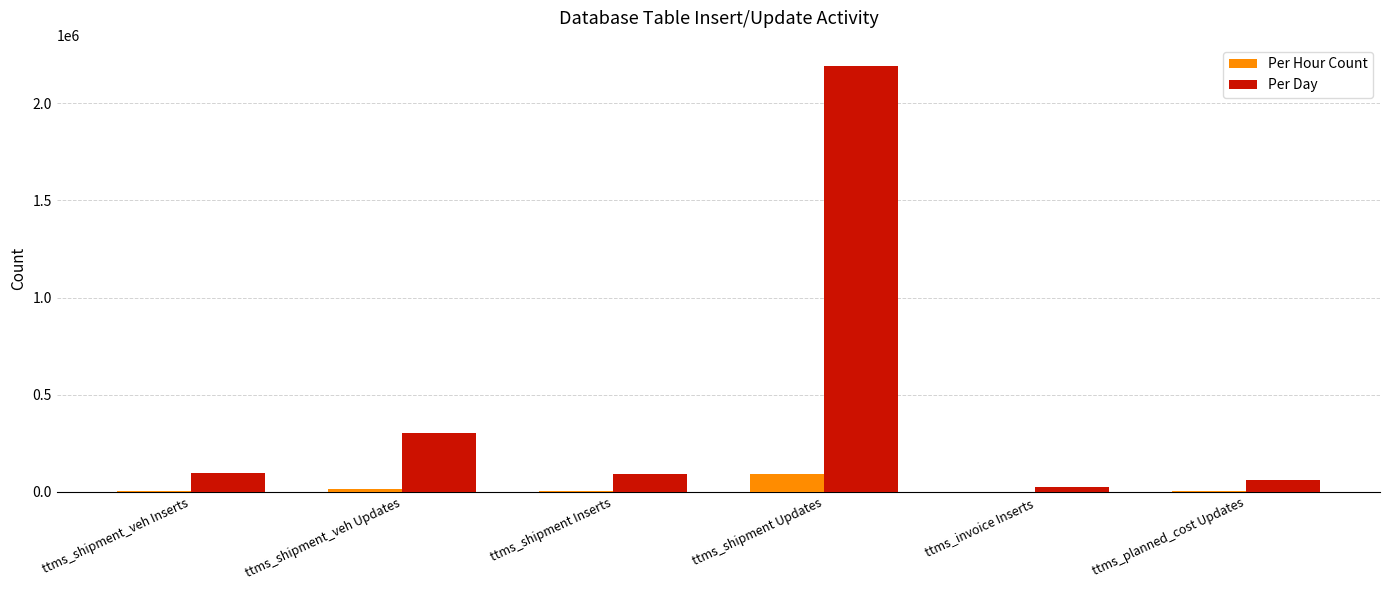

What is the average value of the Per Day series?

461298